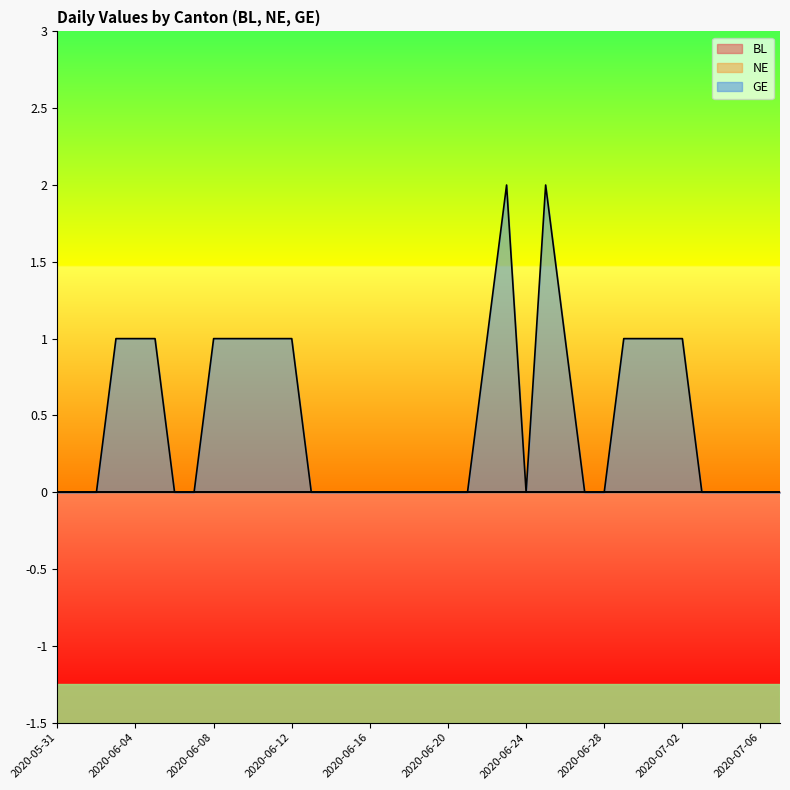

Reading left to right, transcribe all the data shown in this chart.

BL: 0	0	0	0	0	0	0	0	0	0	0	0	0	0	0	0	0	0	0	0	0	0	0	0	0	0	0	0	0	0	0	0	0	0	0	0	0	0
NE: 0	0	0	0	0	0	0	0	0	0	0	0	0	0	0	0	0	0	0	0	0	0	0	0	0	0	0	0	0	0	0	0	0	0	0	0	0	0
GE: 0	0	0	1	1	1	0	0	1	1	1	1	1	0	0	0	0	0	0	0	0	0	1	2	0	2	1	0	0	1	1	1	1	0	0	0	0	0